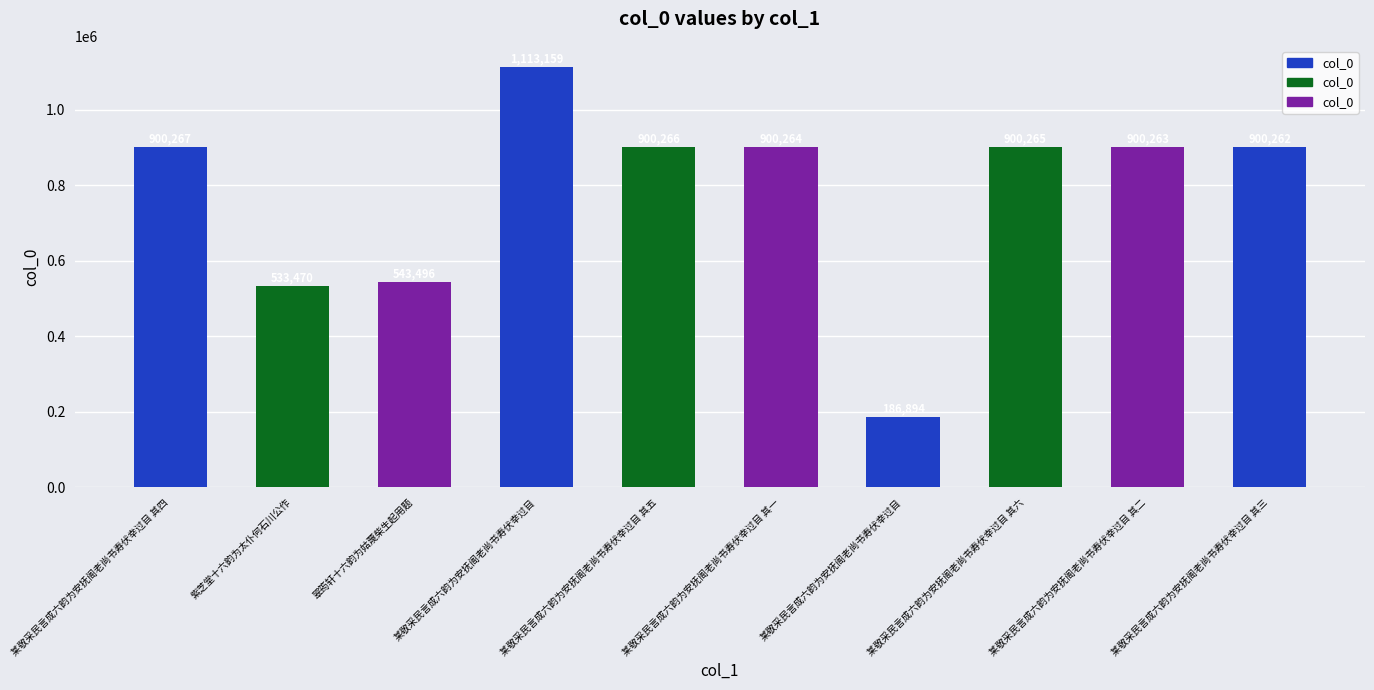

Rank the categories by value from highest to lowest.

某敬采民言成六韵为安抚阁老尚书寿伏幸过目, 某敬采民言成六韵为安抚阁老尚书寿伏幸过目 其四, 某敬采民言成六韵为安抚阁老尚书寿伏幸过目 其五, 某敬采民言成六韵为安抚阁老尚书寿伏幸过目 其六, 某敬采民言成六韵为安抚阁老尚书寿伏幸过目 其一, 某敬采民言成六韵为安抚阁老尚书寿伏幸过目 其二, 某敬采民言成六韵为安抚阁老尚书寿伏幸过目 其三, 翠筠轩十六韵为姑蔑柴生起用题, 紫芝堂十六韵为太仆何石川公作, 某敬采民言成六韵为安抚阁老尚书寿伏幸过目